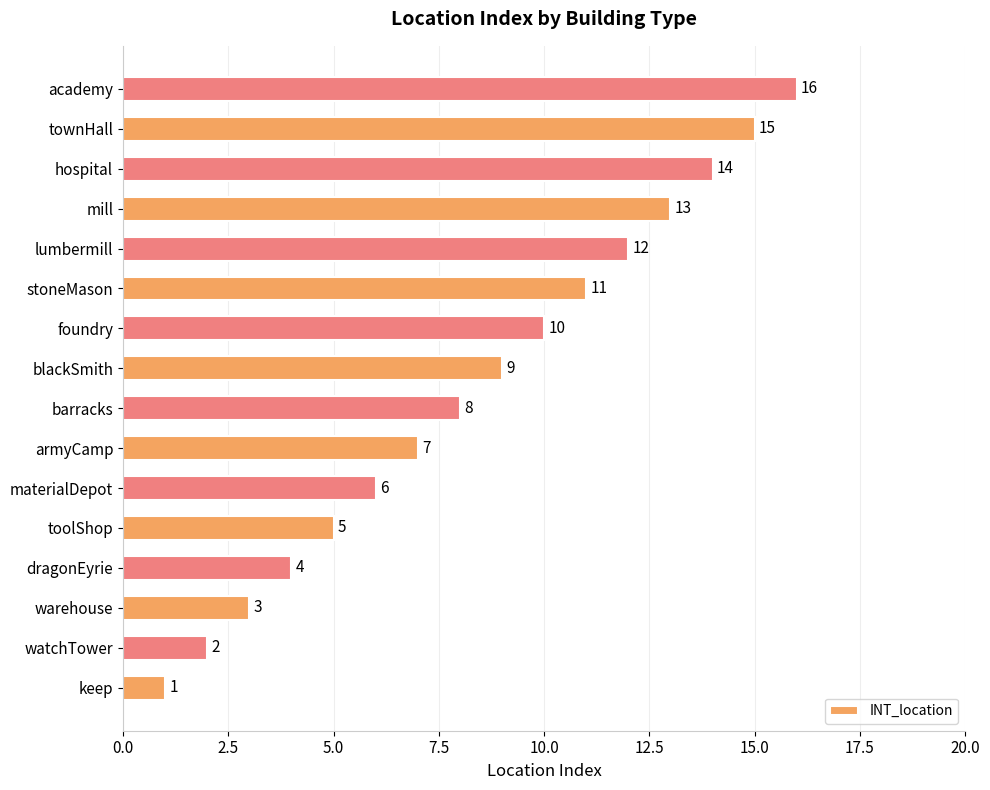

What is the greatest value displayed?

16